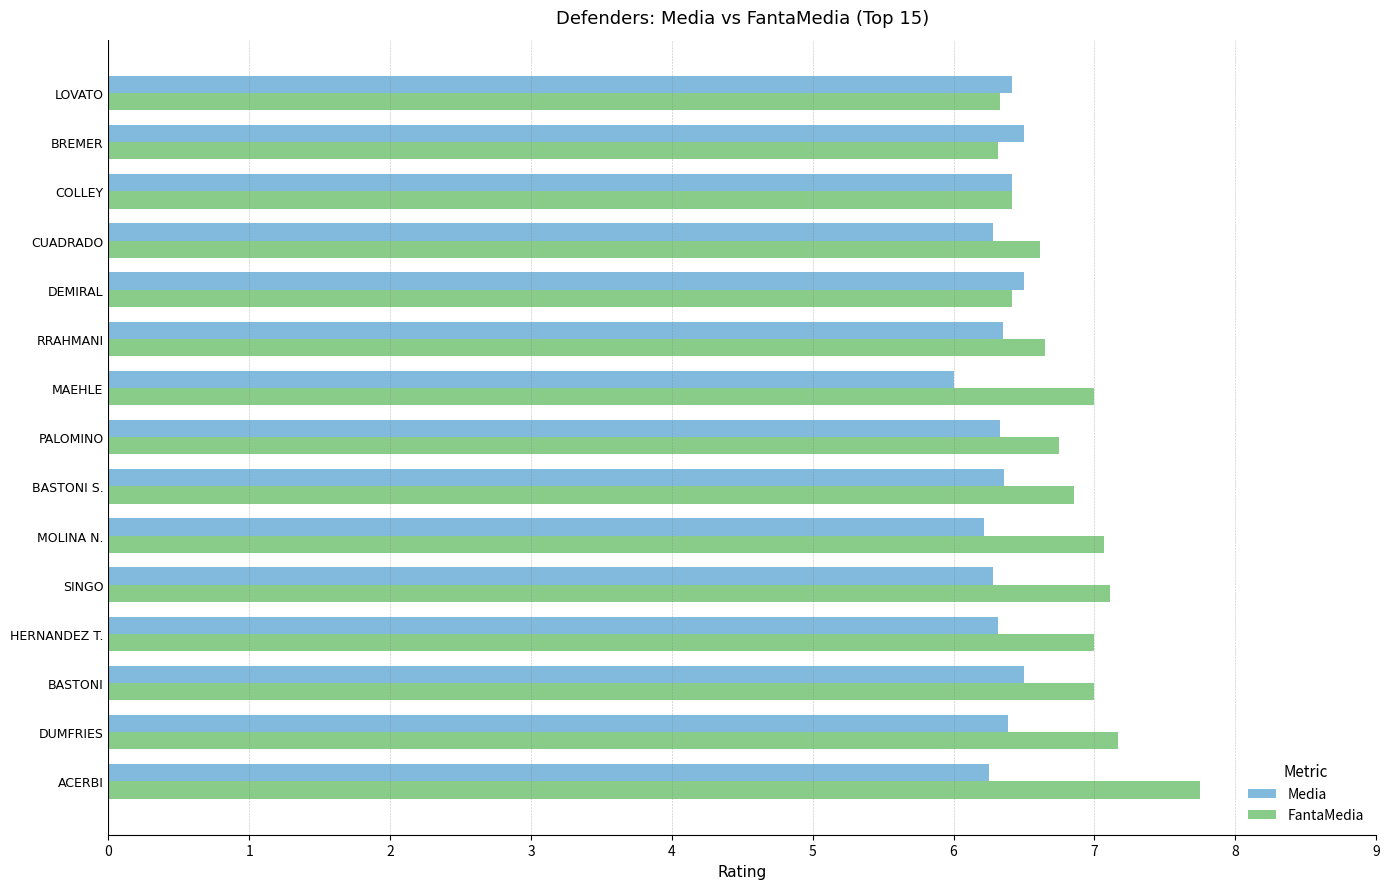

Rank the series by their average value, from lowest to highest.

Media, FantaMedia